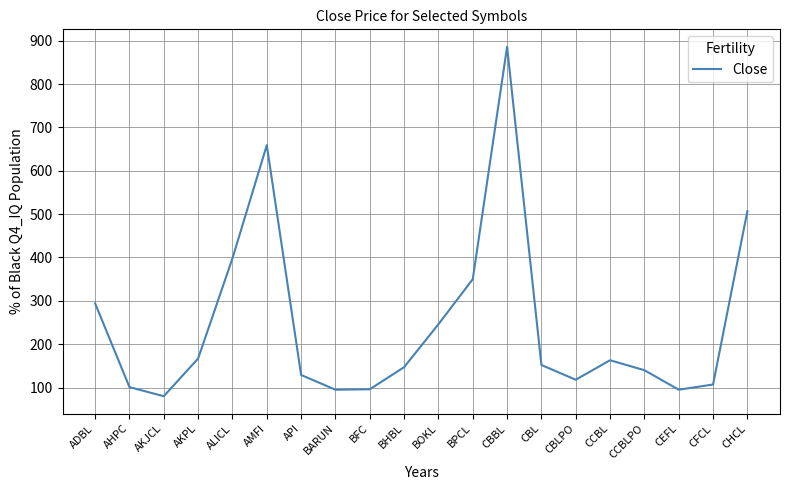

Is it true that the value at BARUN is 95?

True